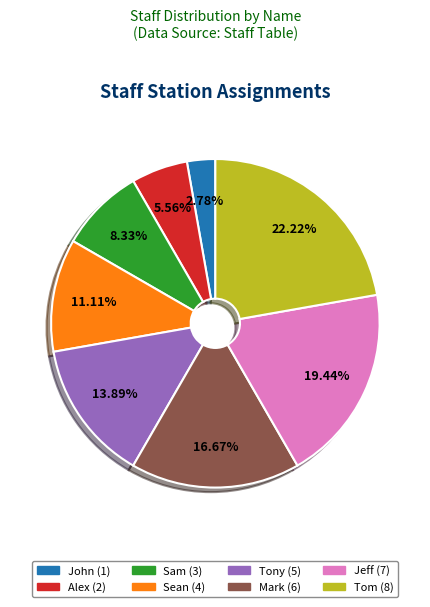

How many slices are in this pie chart?

8